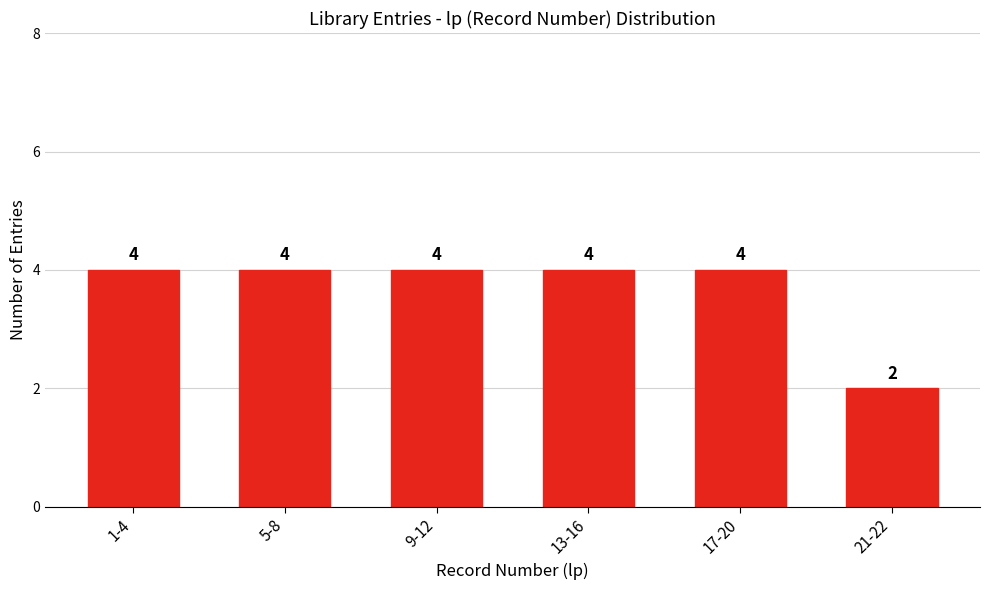

Reading left to right, extract all data points from this chart.

4	4	4	4	4	2